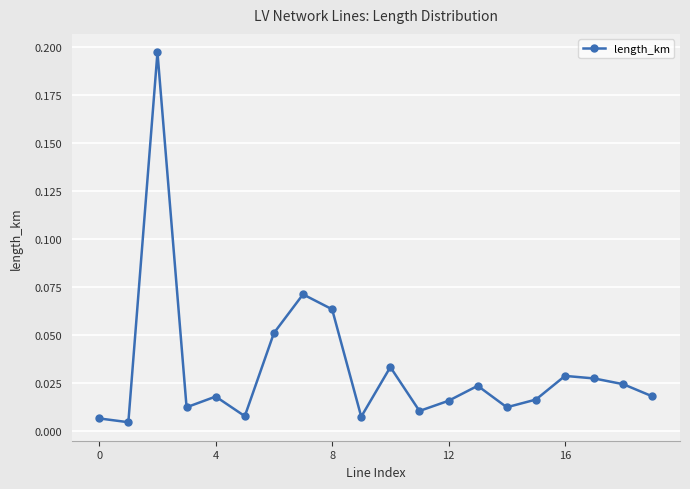

Does the chart have visible grid lines?

Yes